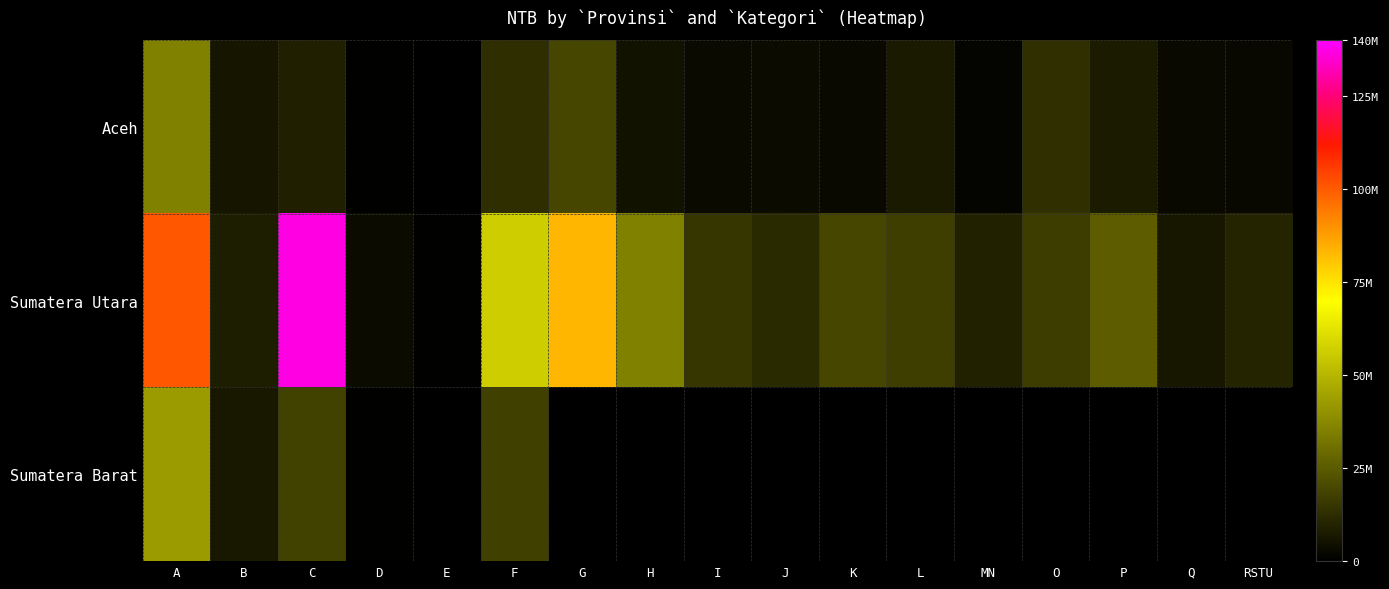

Which series has the largest range (max minus min)?

Sumatera Utara